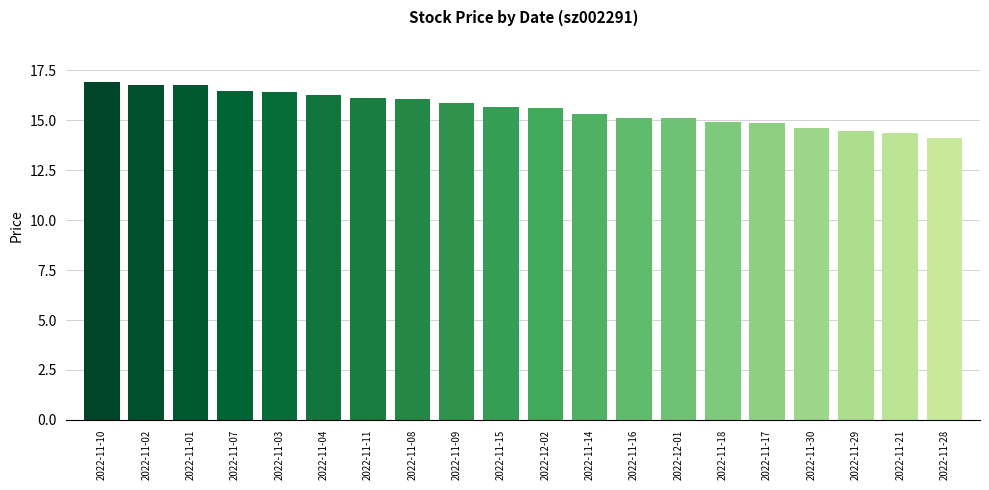

True or false: the data shows 26.6 at 2022-11-16.

False